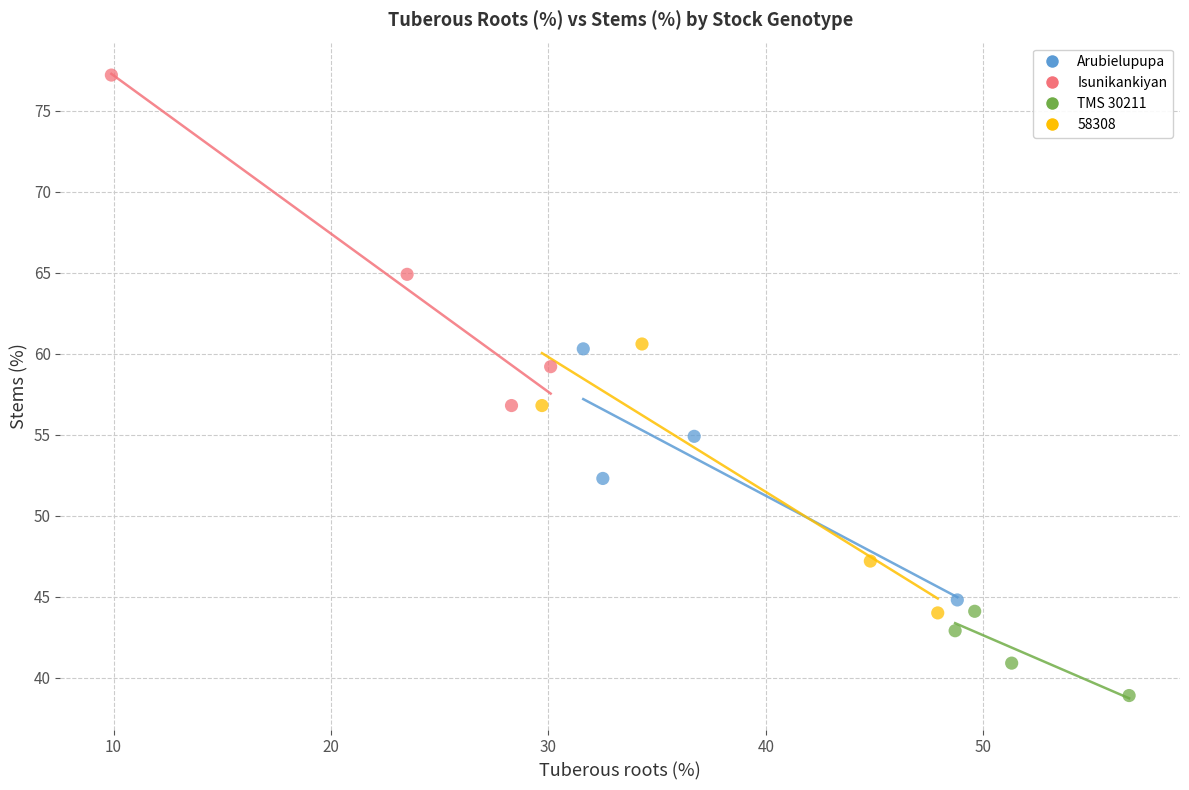

Which series has the largest Y range (max minus min)?

Isunikankiyan